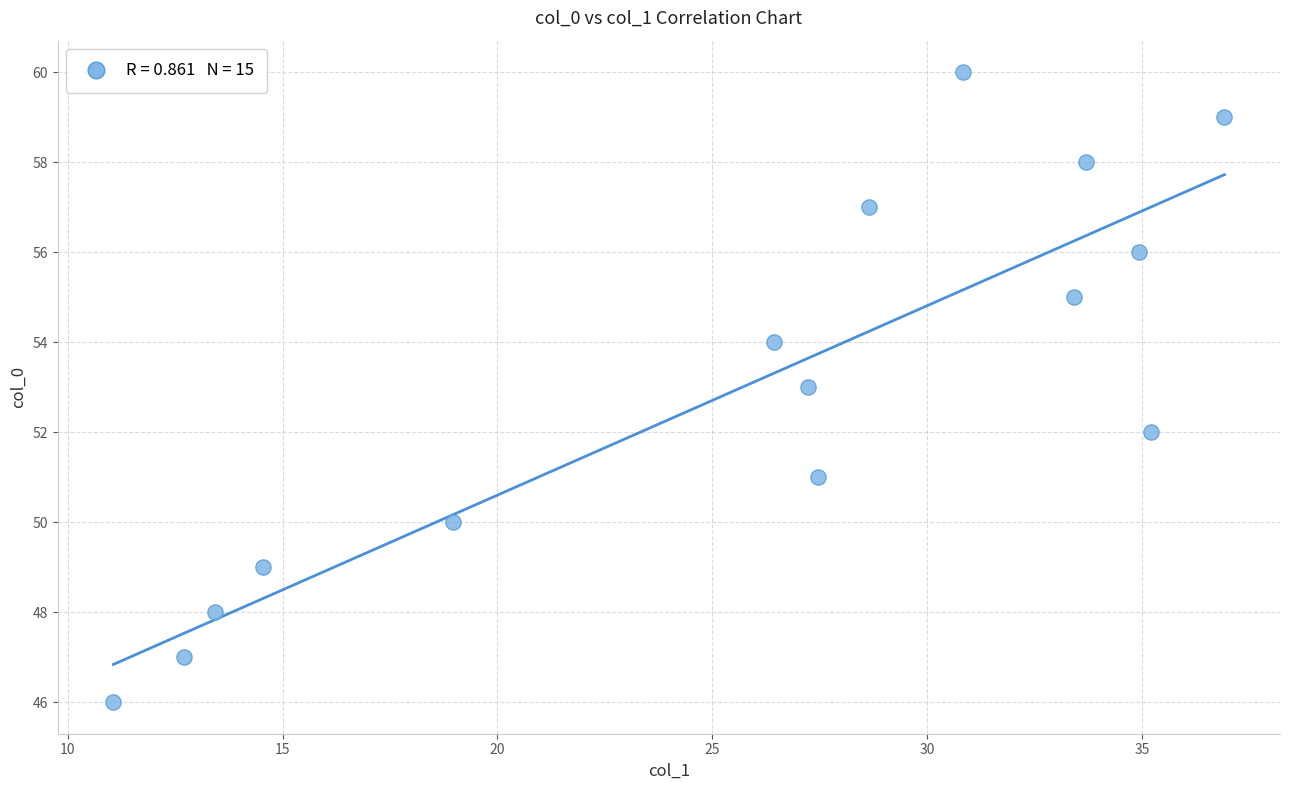

What is the range of Y values (max minus min)?

14